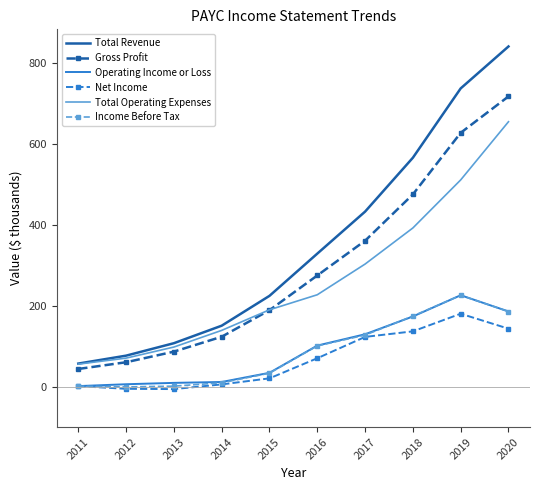

Where does the Net Income series first go above 70?

2016